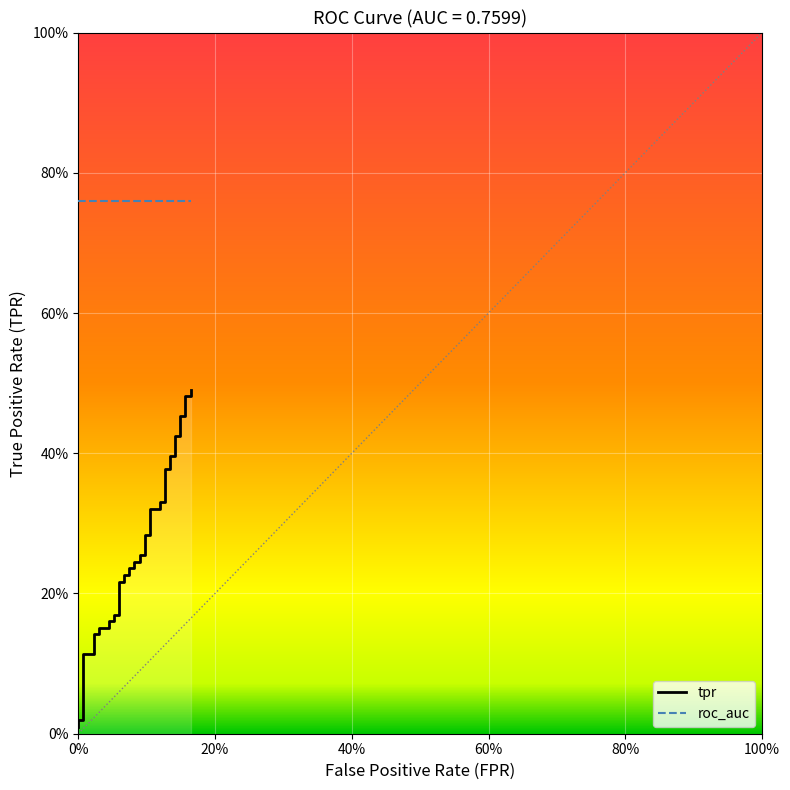

What is the difference between the maximum and minimum values?

0.5